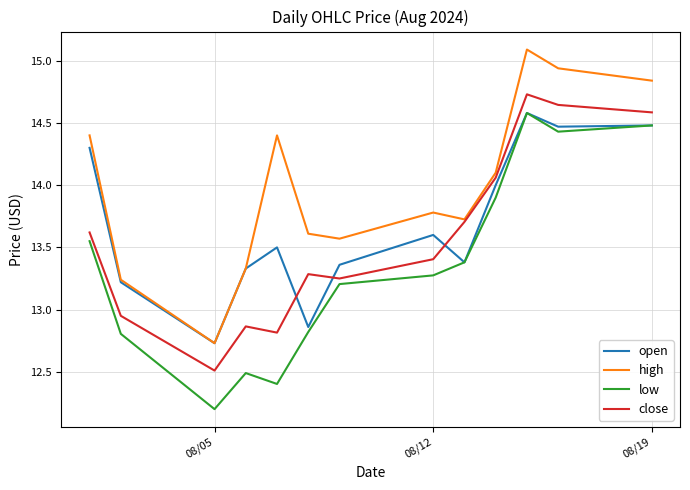

Which series has the widest spread of values?

low